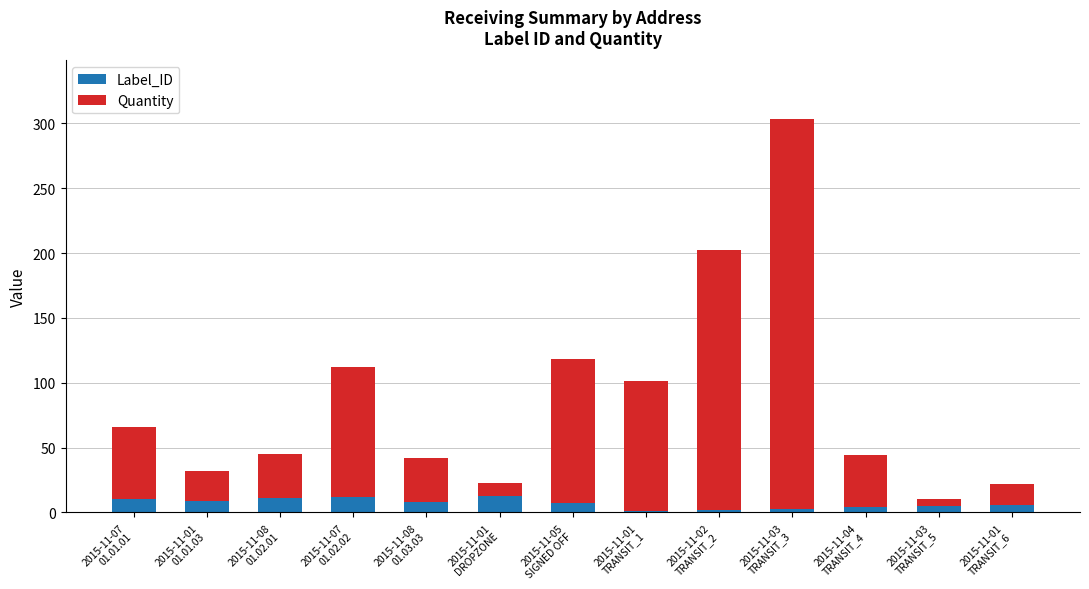

Are the bars horizontal?

No